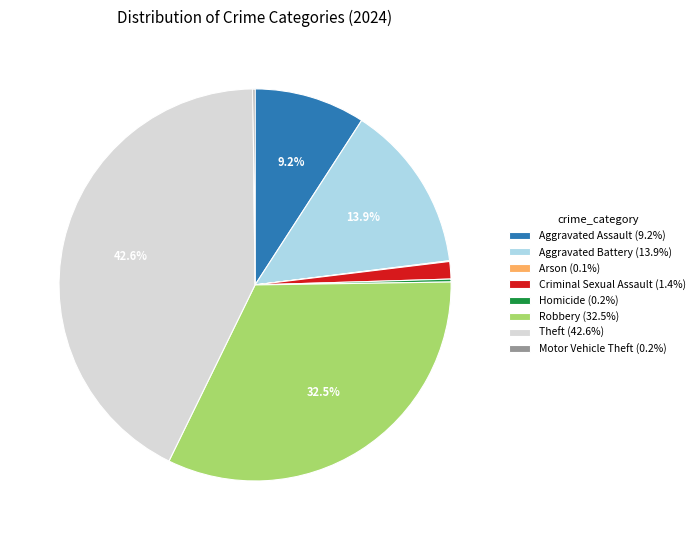

To the nearest percent, what is the average slice percentage?

12%